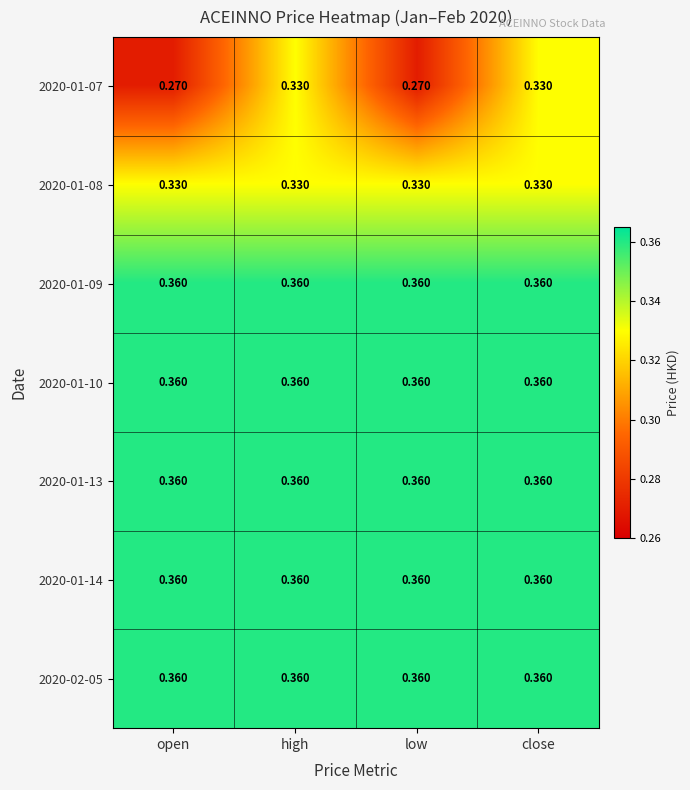

How many data points does each series have?

4